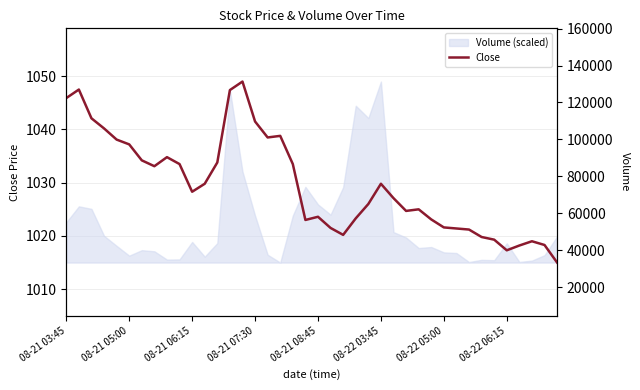

At 33, list the series in order from smallest to largest.

Close, Volume